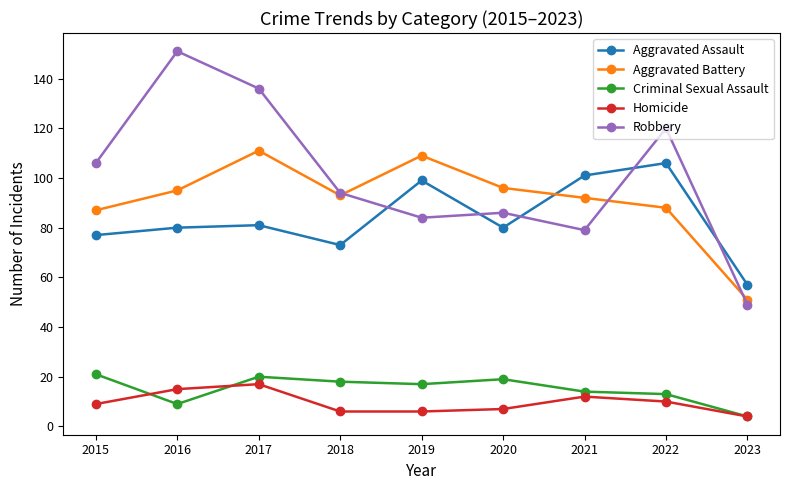

What is the minimum value shown in the chart?

4